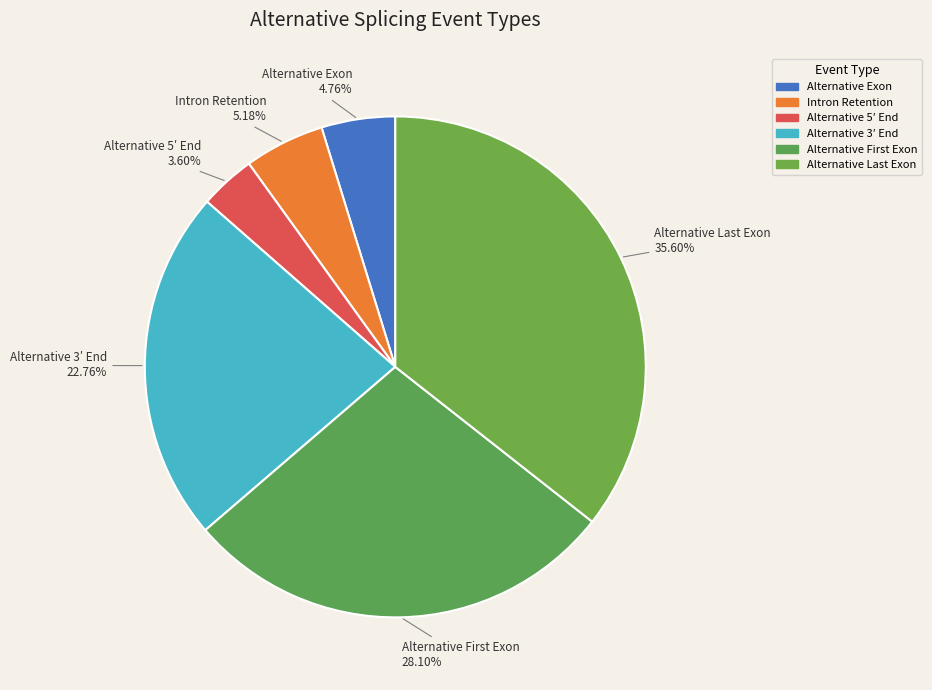

To the nearest percent, what is the difference between the largest and smallest slice percentages?

32%